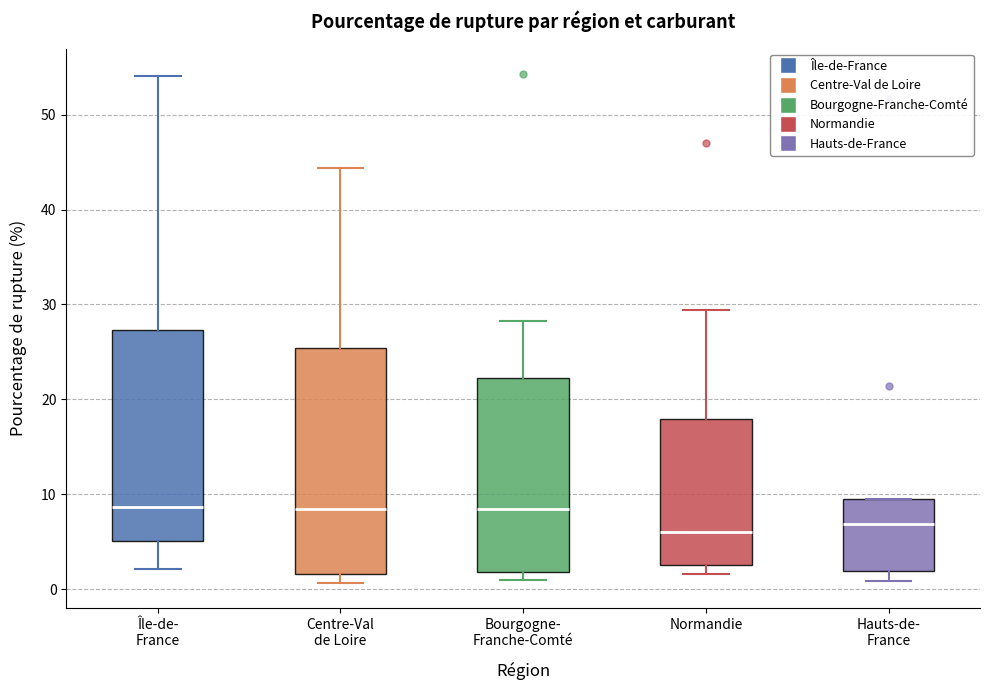

Where does the median line of the box for Île-de- France sit on the y-axis? The values are not printed on the chart, so give them approximately, as read against the axis.

9